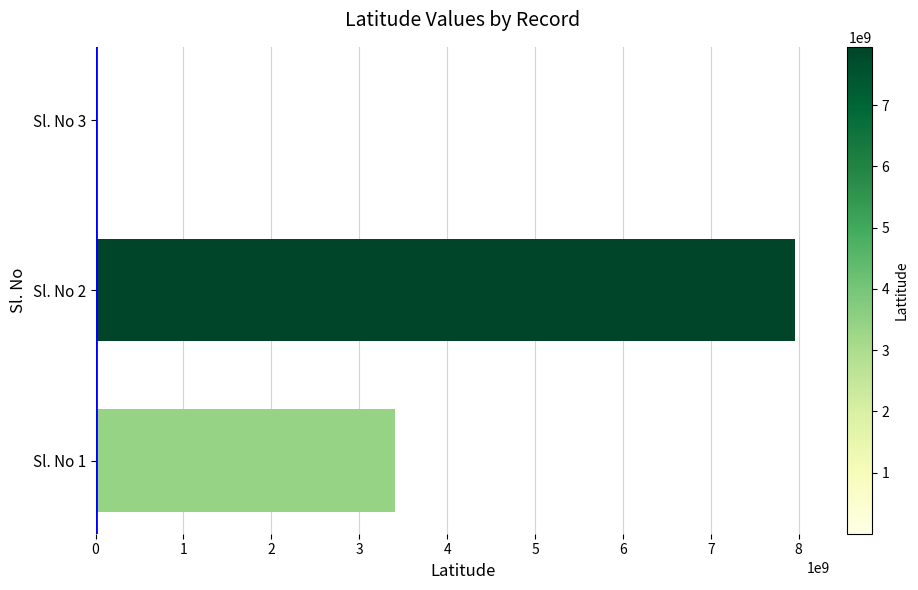

At which category does the chart reach its peak across all series?

Sl. No 2